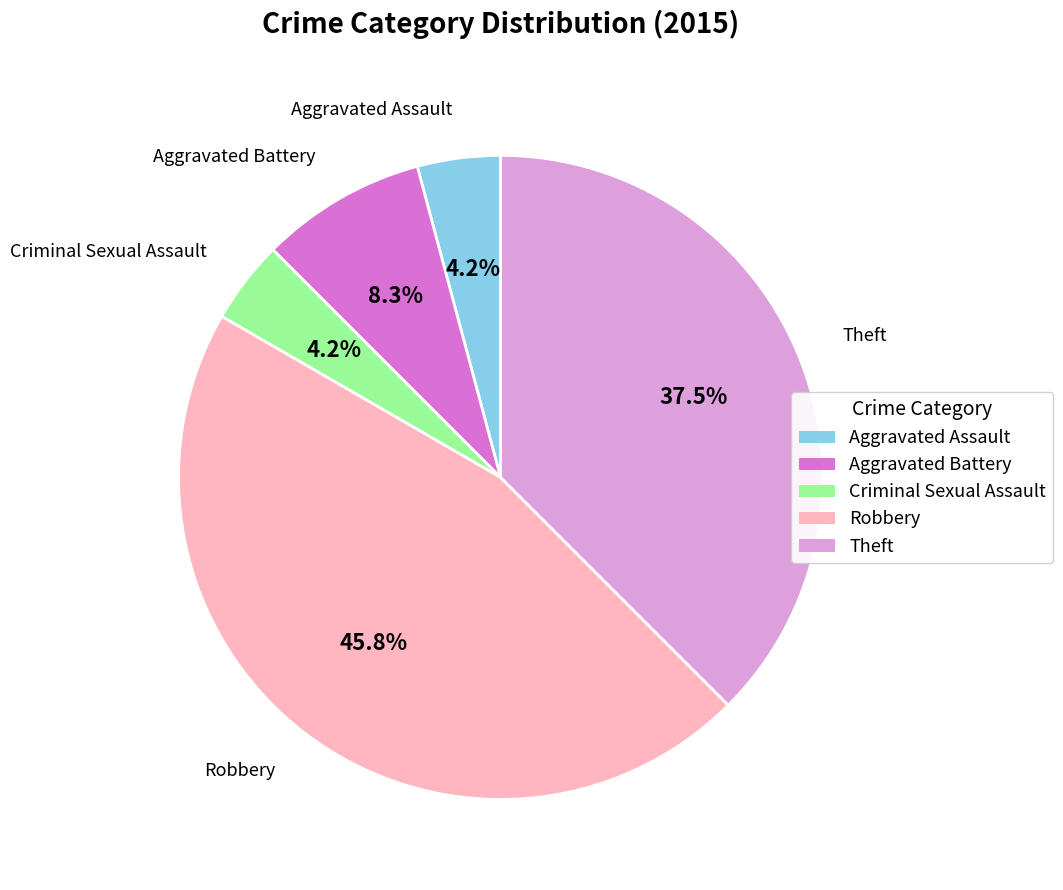

The Criminal Sexual Assault slice represents 4% of the pie. True or false?

True